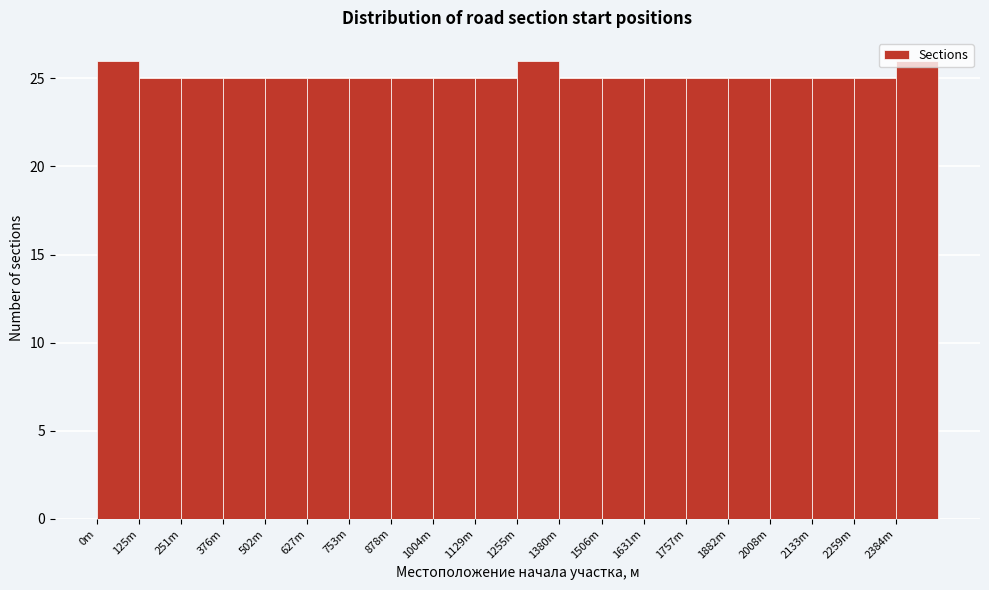

True or false: the data shows 43 at 2008m.

False